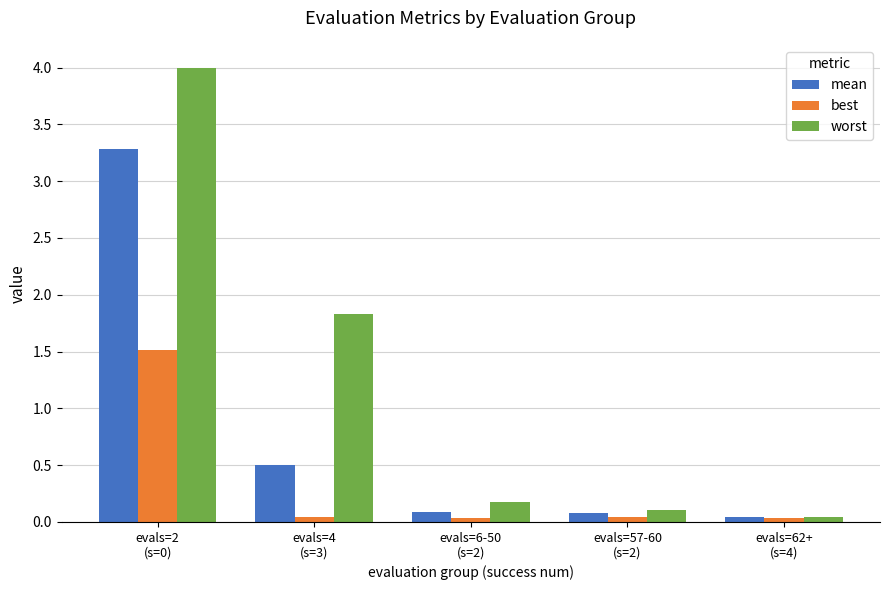

What is the difference between the second highest and minimum values in the worst series?

1.8